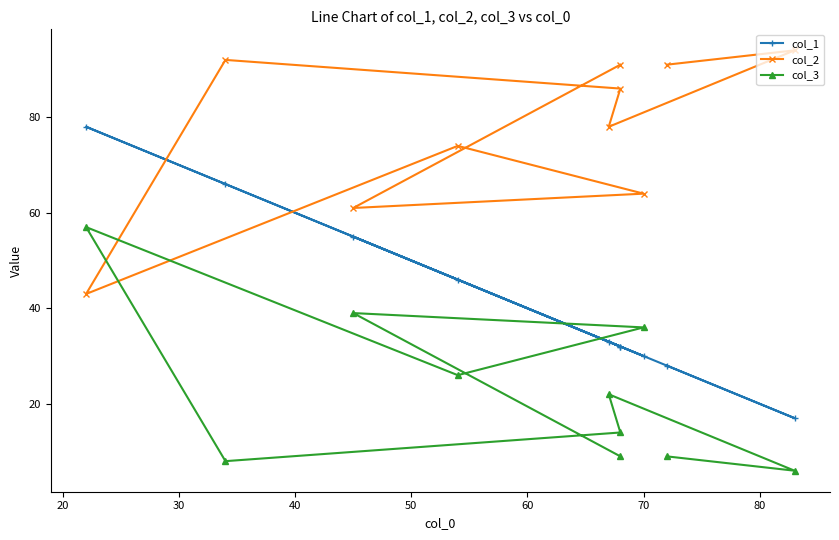

Is the value of col_3 at 40 greater than the value of col_1 at 40?

No